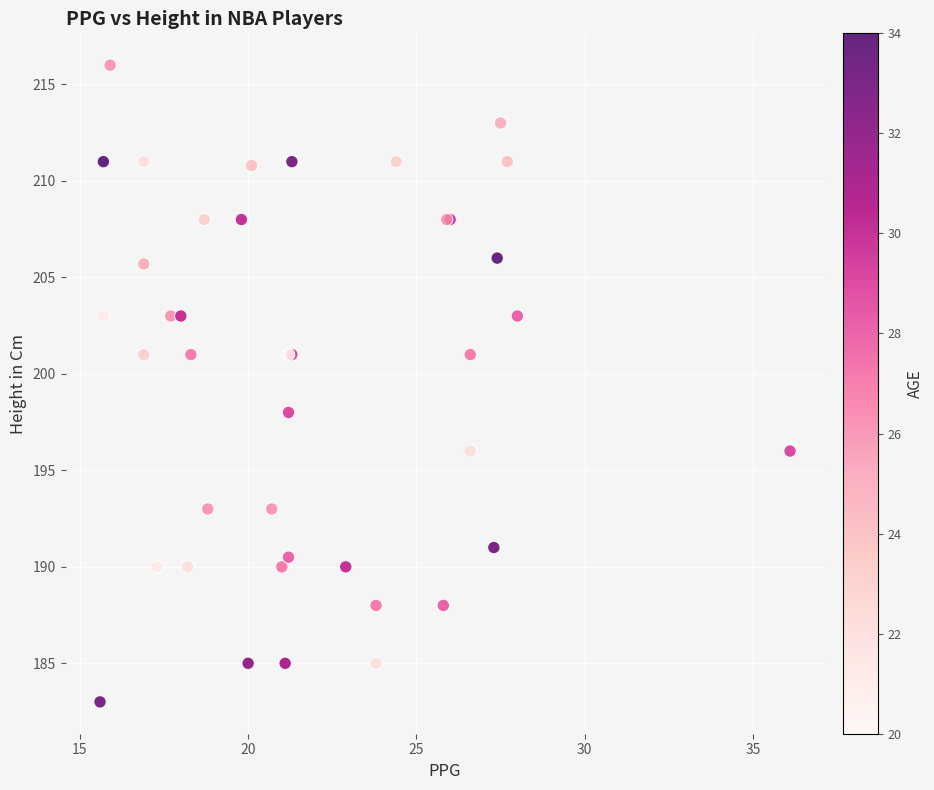

What Y value in the scatter plot is closest to 199?

198.0